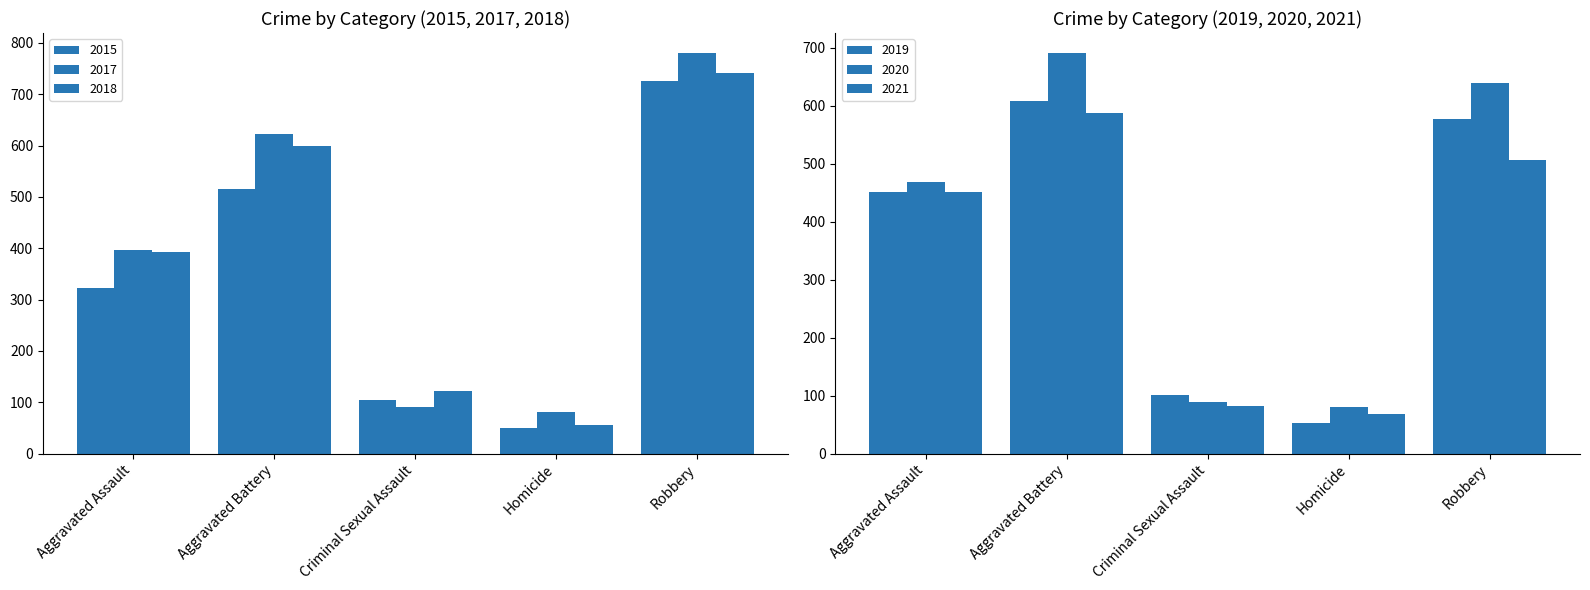

At Criminal Sexual Assault, list the series in order from largest to smallest.

2018, 2015, 2019, 2017, 2020, 2021